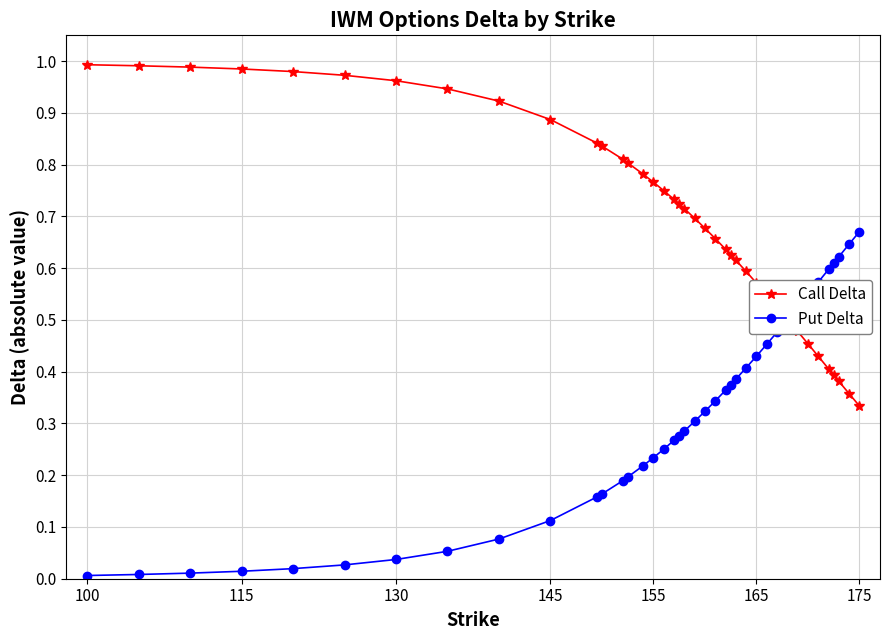

Which series has the largest total across all categories?

Call Delta